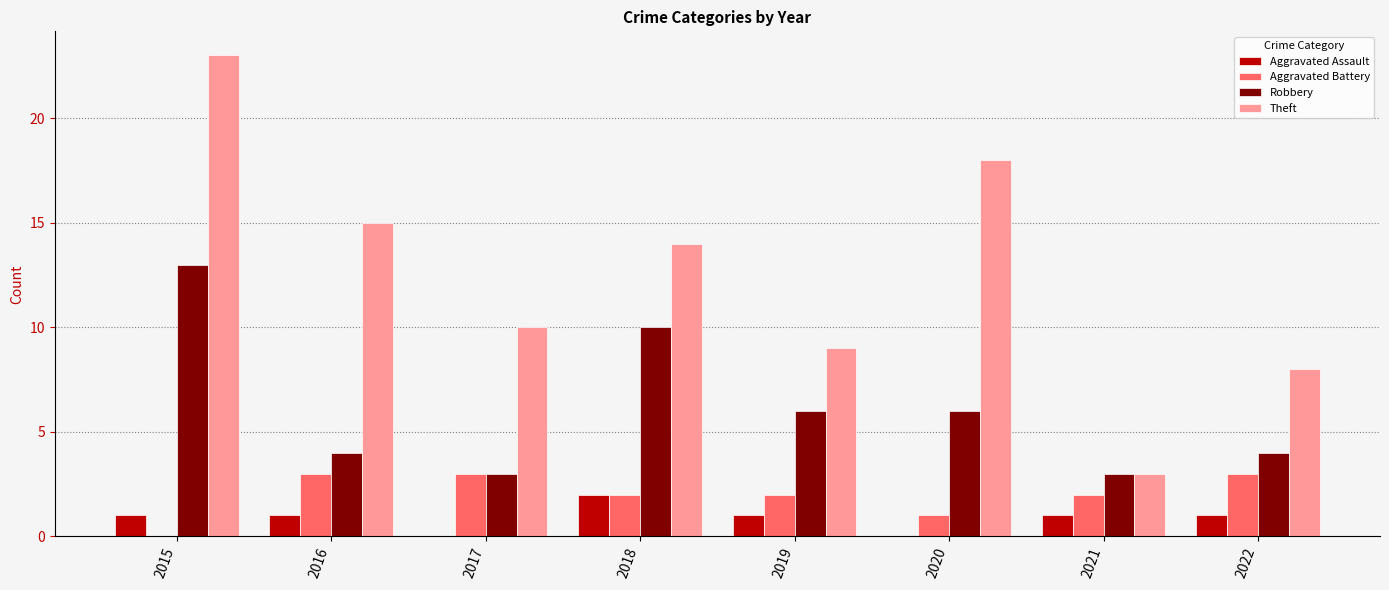

Is it true that Aggravated Battery equals 3 at 2018?

False